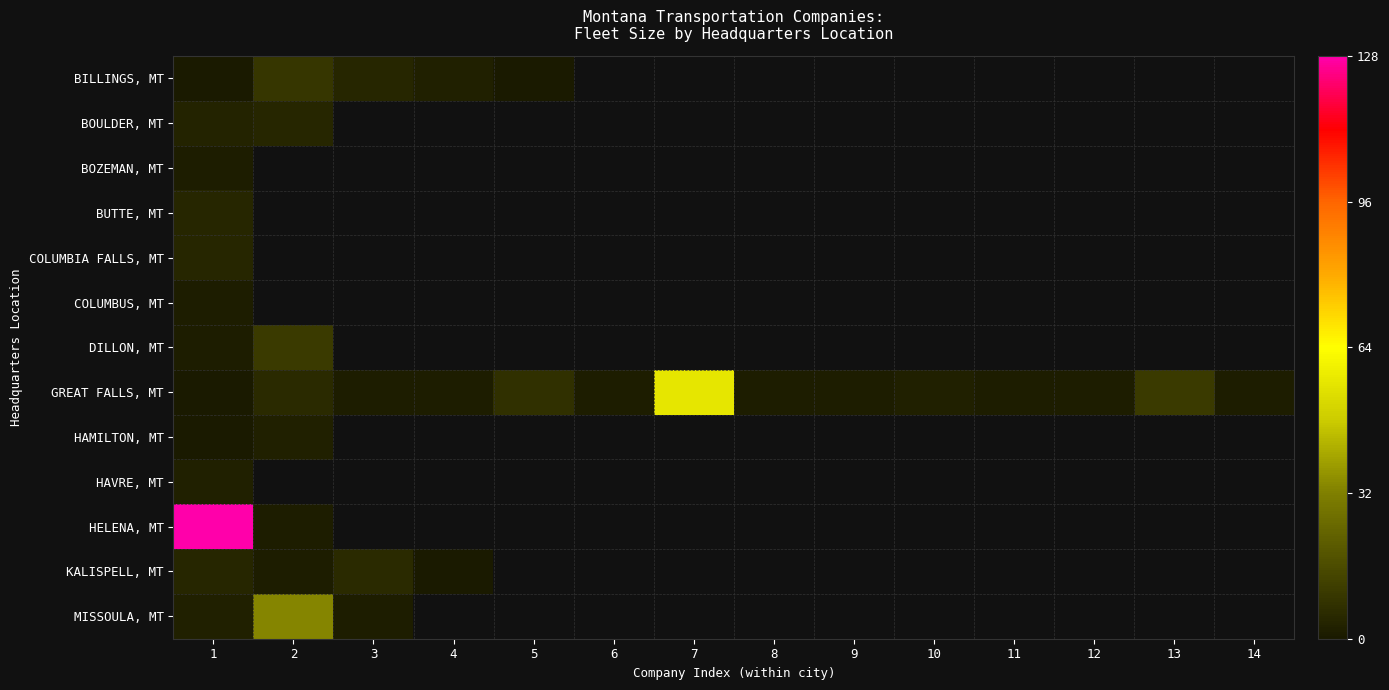

Which category has the highest value across all series?

1